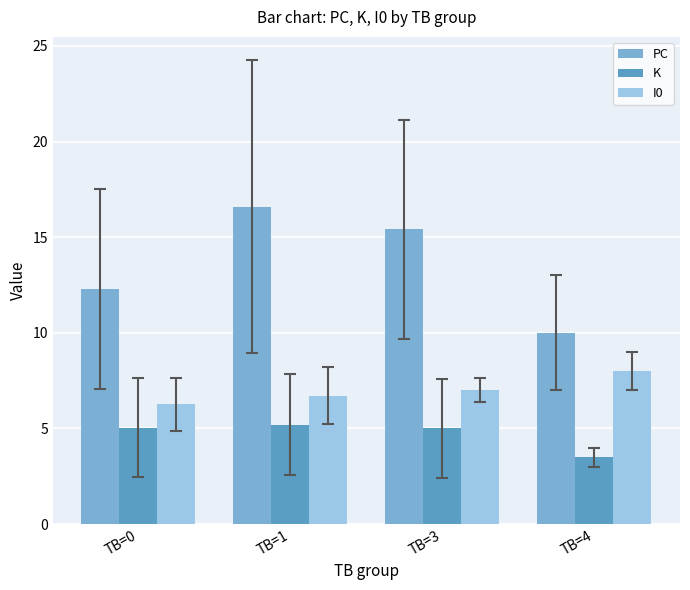

What is the difference between the maximum and minimum values in the K series?

1.7